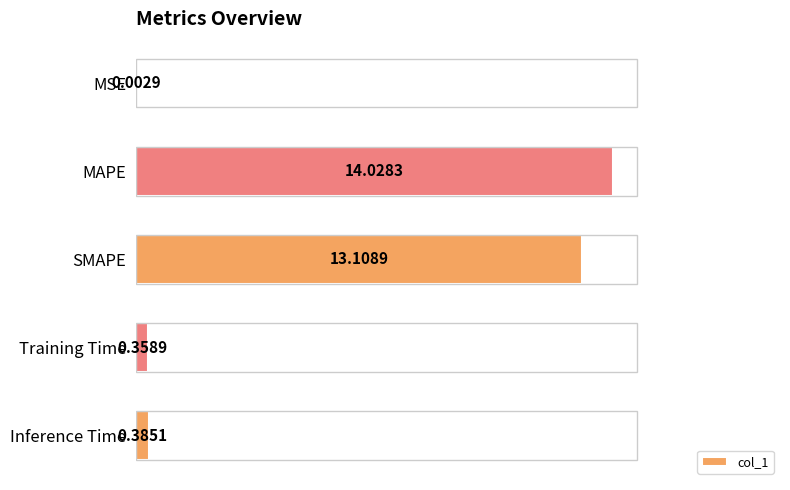

What is the change in value from MAPE to SMAPE?

-0.9